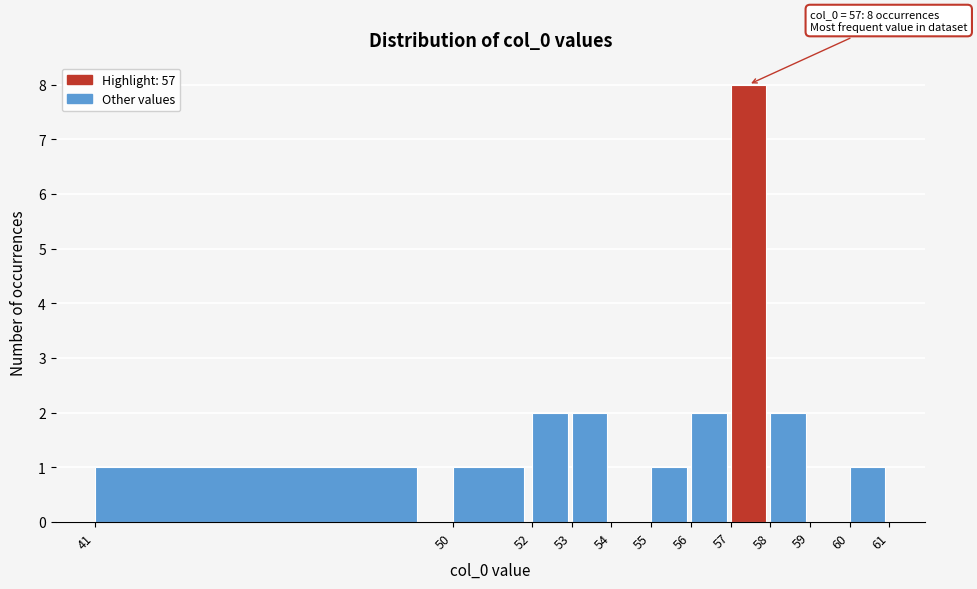

Over which range of the x-axis is the bar tallest?

57 to 58